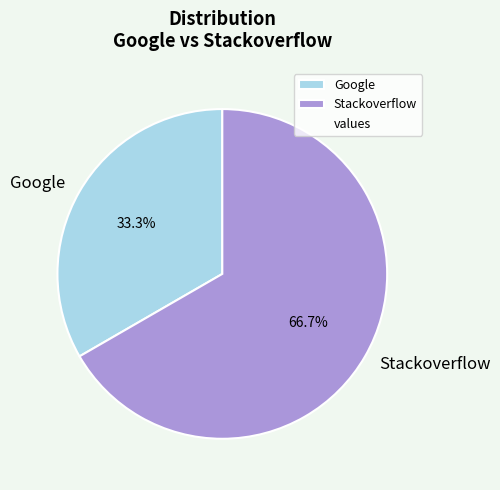

What percentage is NOT represented by Google?

66.7%